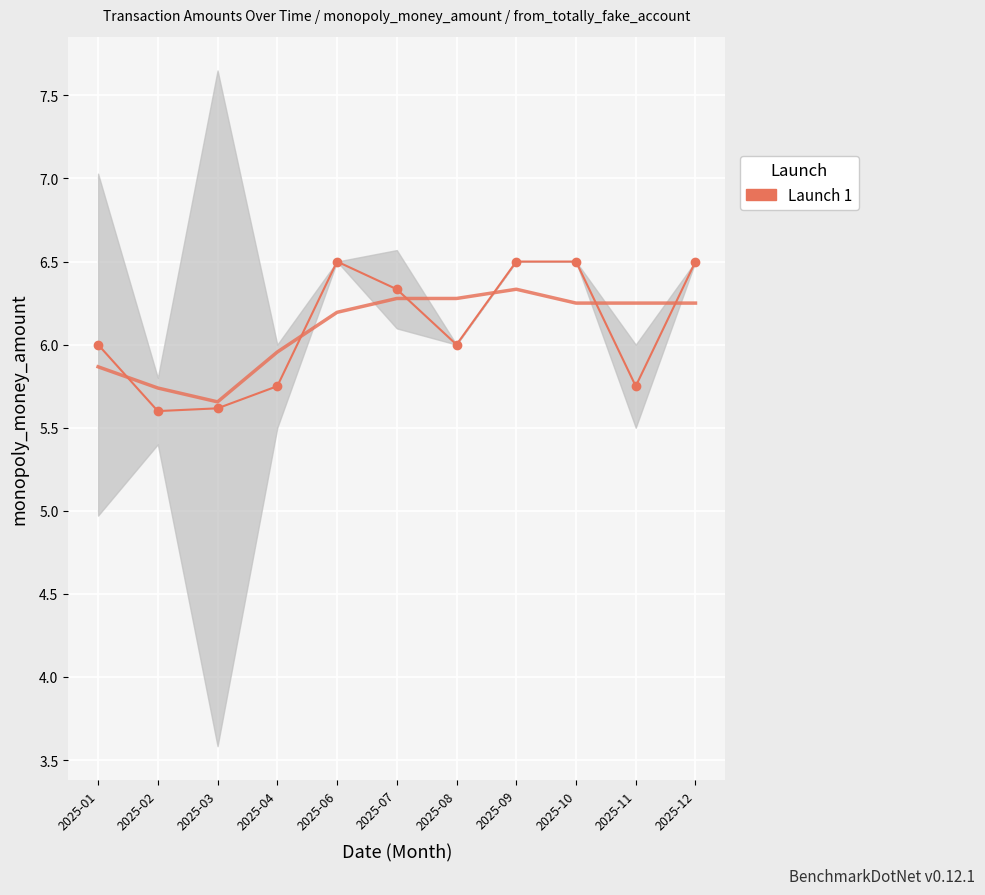

Is it true that the value at 2025-06 is 6.5?

True